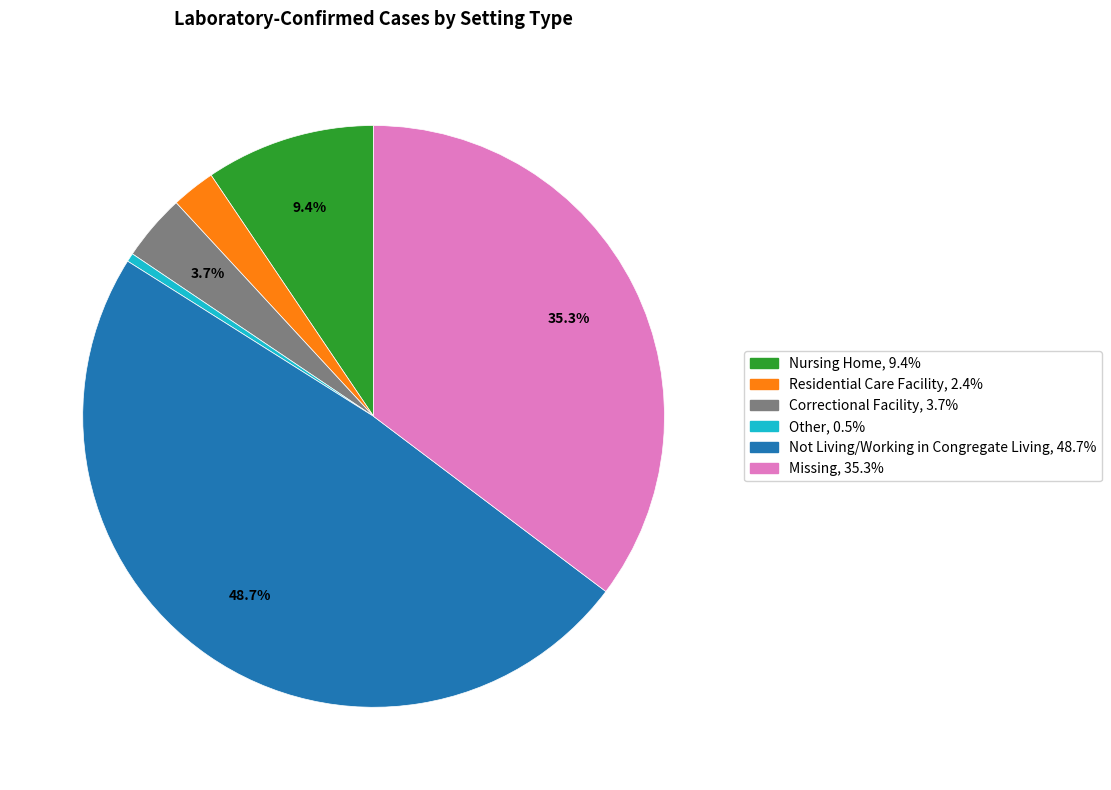

To the nearest percent, what percentage of the pie is Correctional Facility?

4%